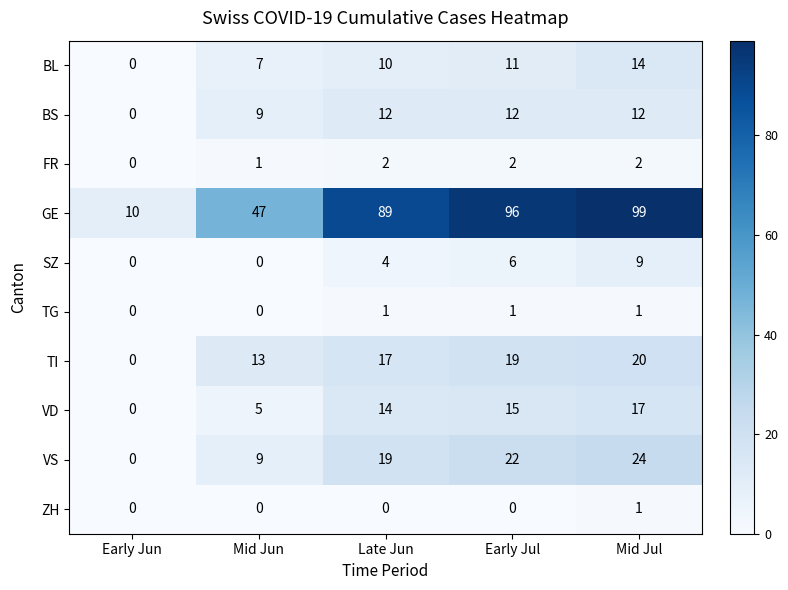

Rank the categories by BL value from lowest to highest.

Early Jun, Mid Jun, Late Jun, Early Jul, Mid Jul